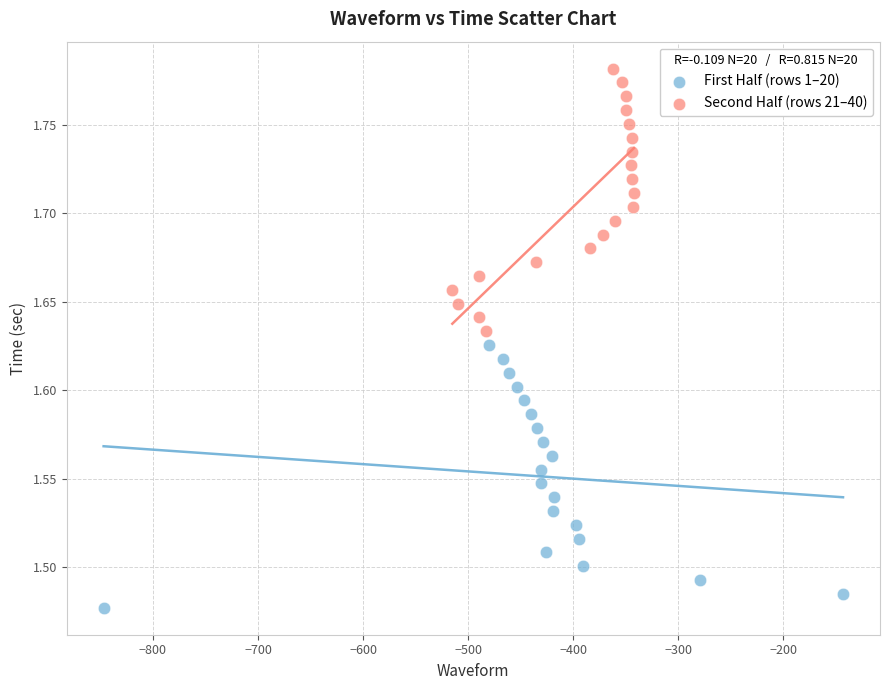

Which series reaches the maximum Y coordinate?

Second Half (rows 21–40)